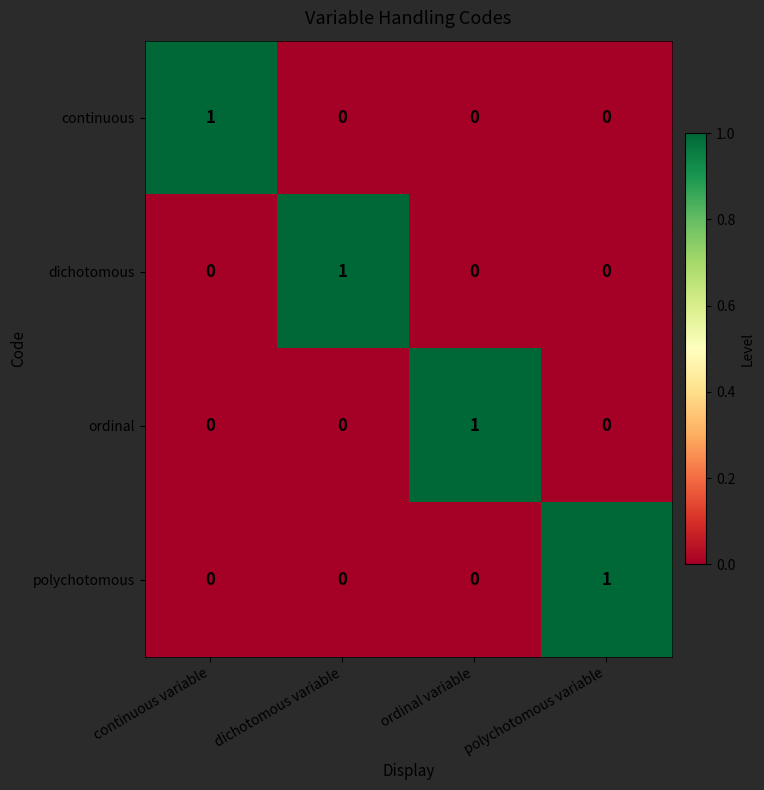

Count the ordinal values in the range 0 to 1.

4